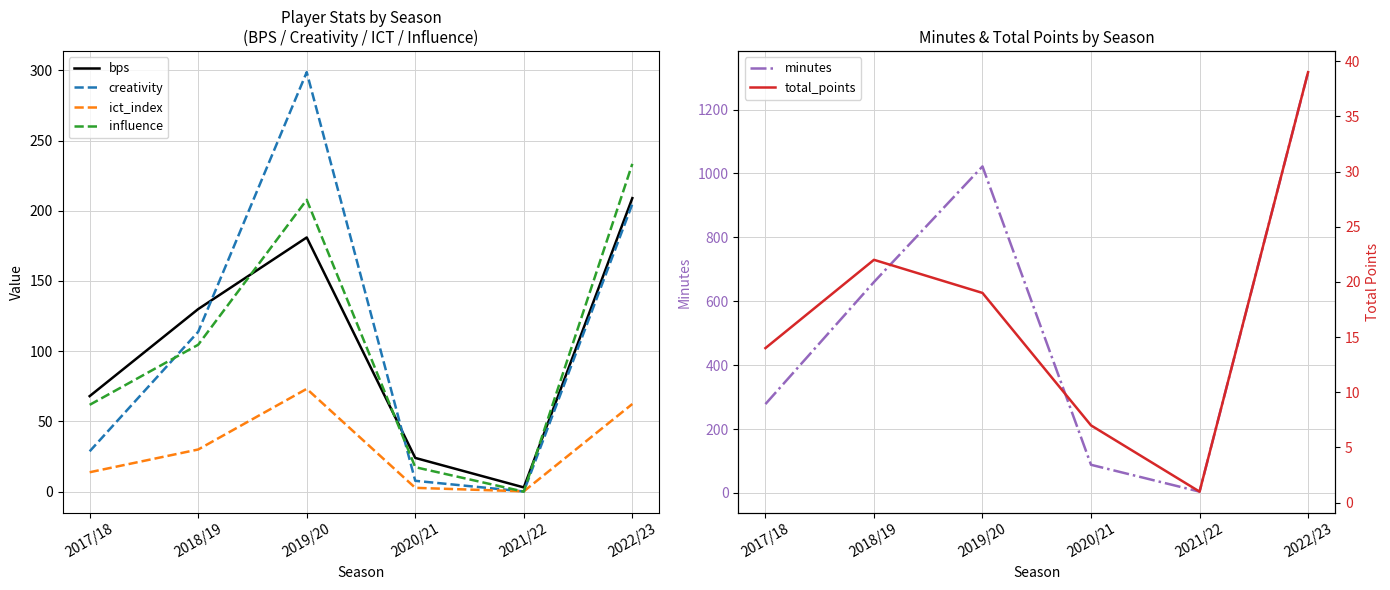

What is the total value across all series at 2017/18?

464.3